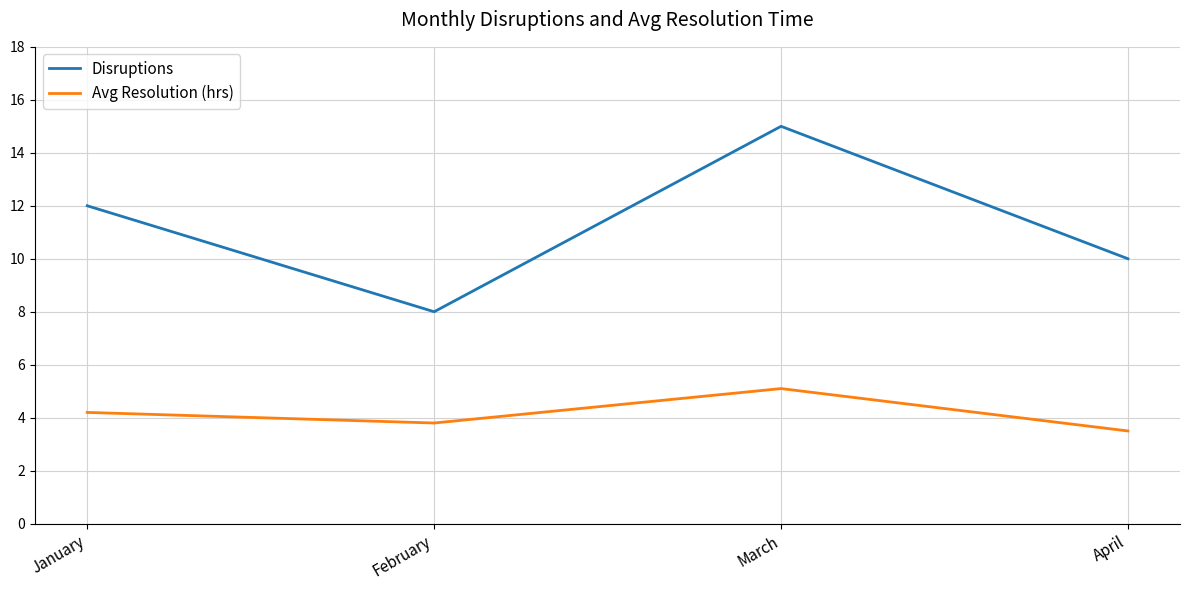

True or false: Disruptions and Avg Resolution (hrs) cross at least once.

False